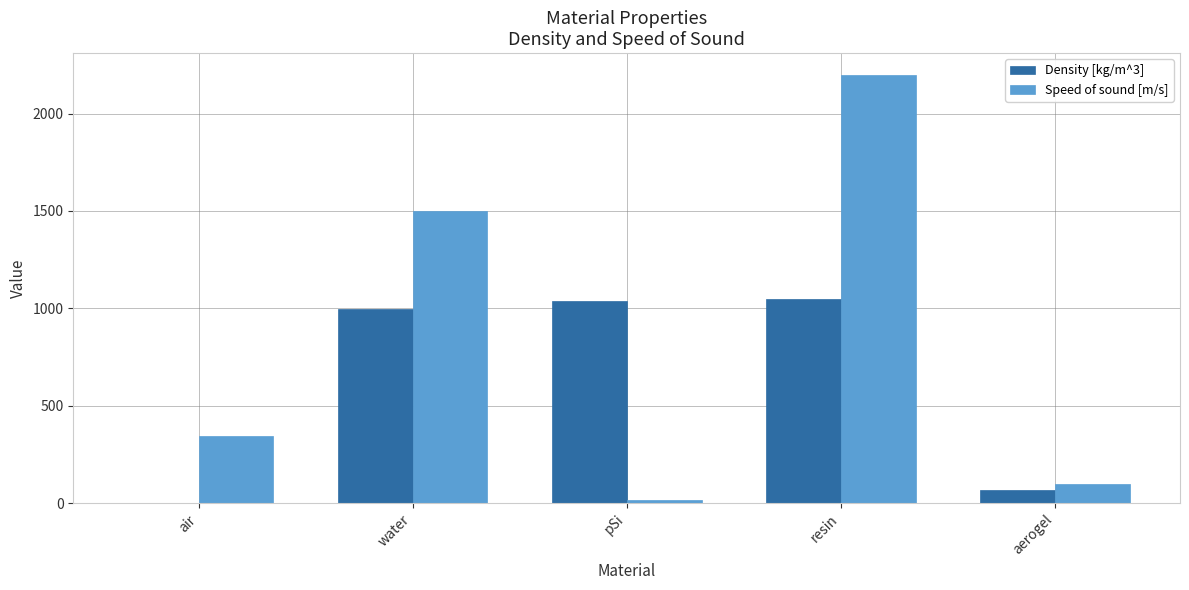

The value of Speed of sound [m/s] at resin is 2200.0. True or false?

True